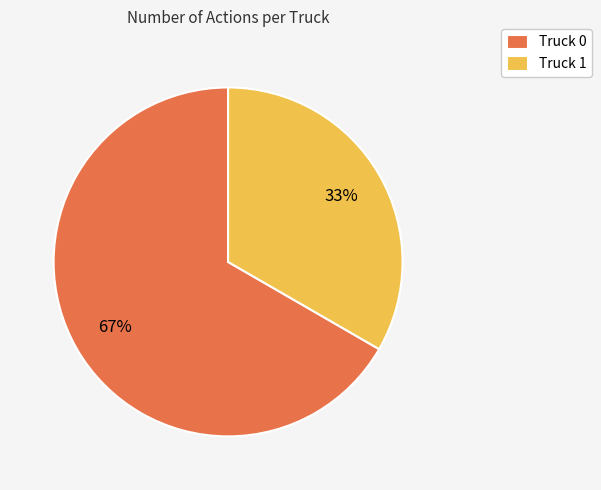

To the nearest percent, what is the combined percentage of Truck 1 and Truck 0?

100%